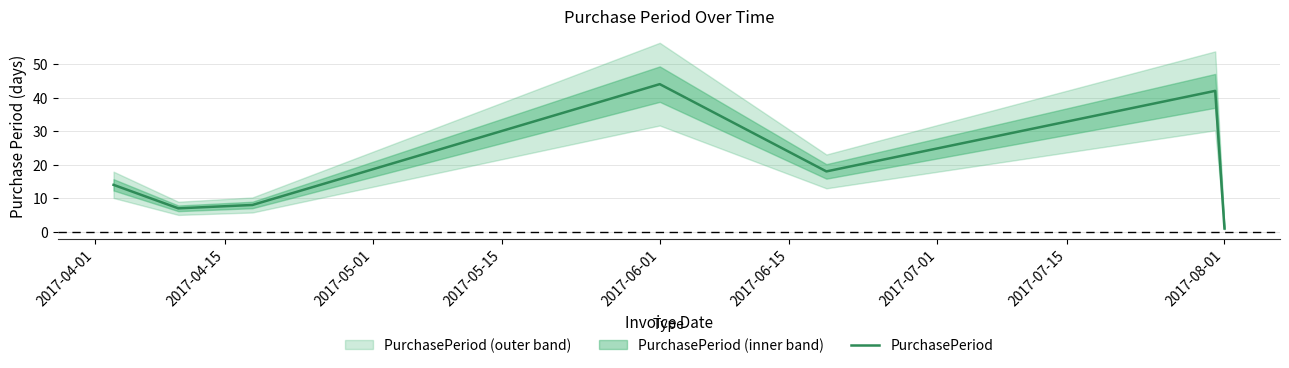

Count the number of data series in this chart.

1